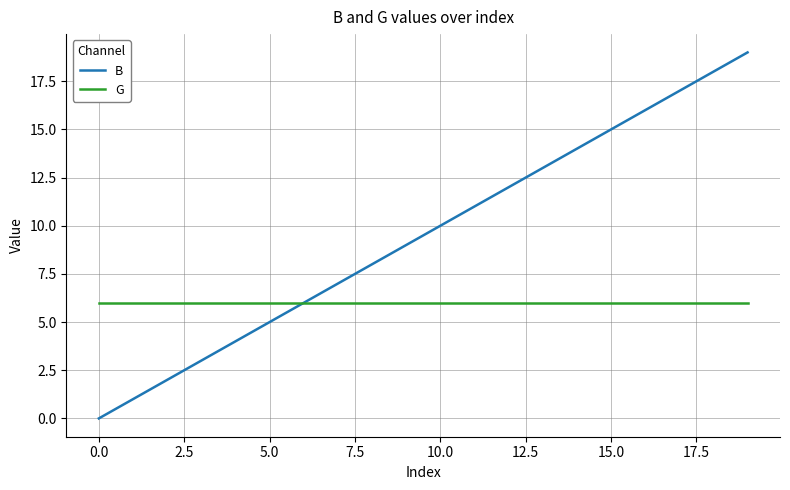

Rank the series by their average value, from lowest to highest.

G, B